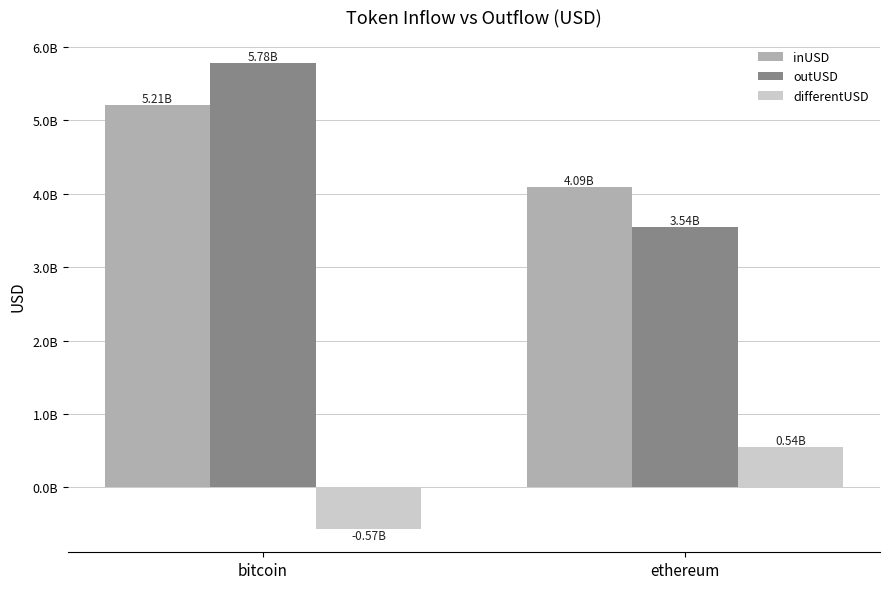

The outUSD series shows 800841039.9 at ethereum. True or false?

False